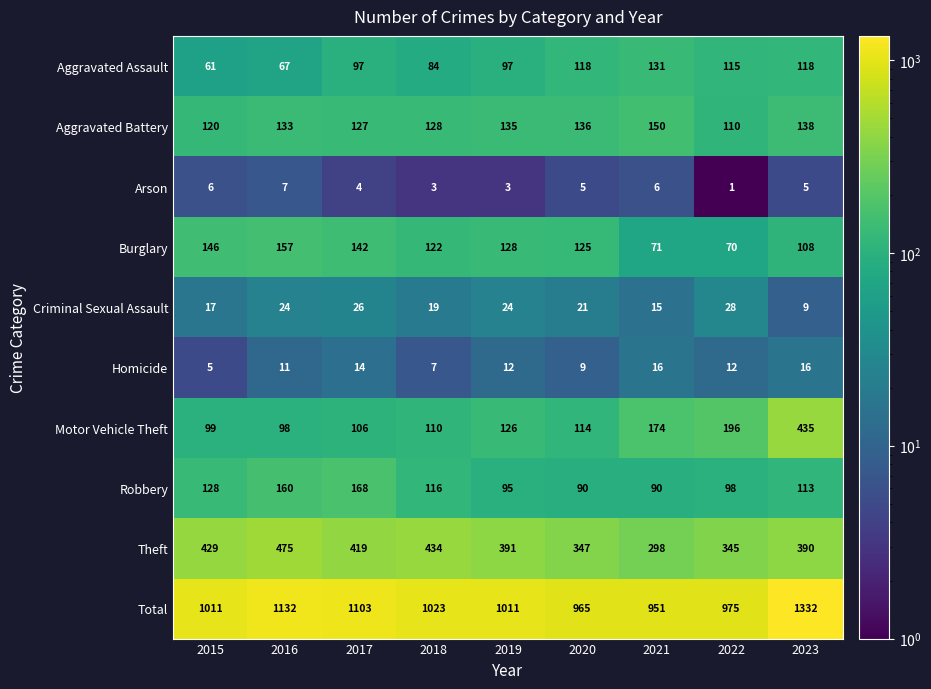

What is the sum of all Homicide values?

102